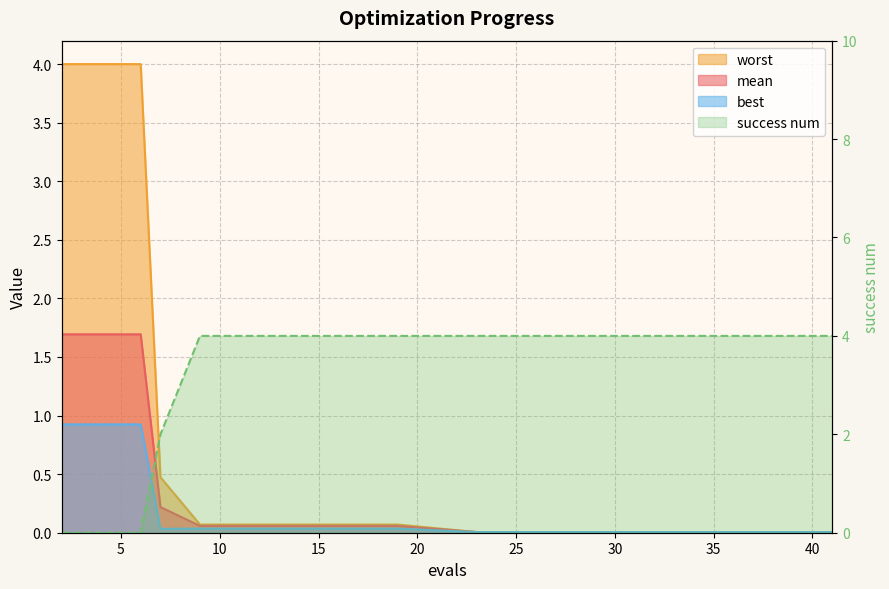

What is the sum of all best values?

3.1